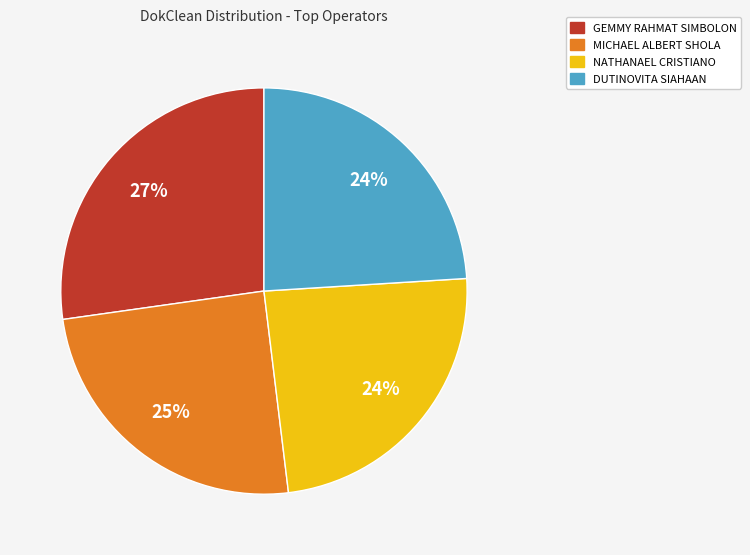

Is there any slice that represents more than half of the pie?

No